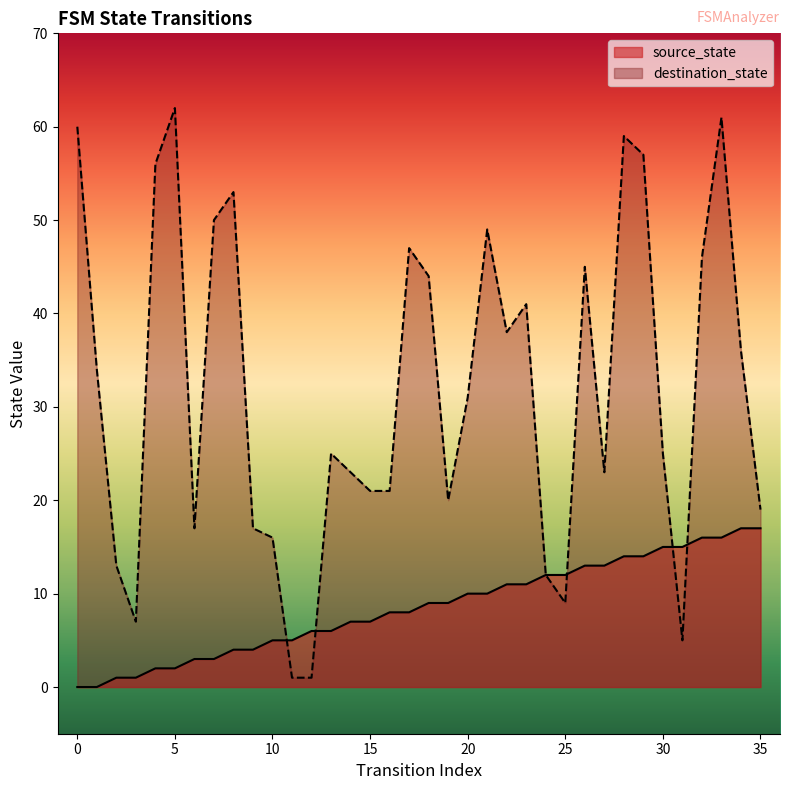

How many values in the source_state series are below 9?

18